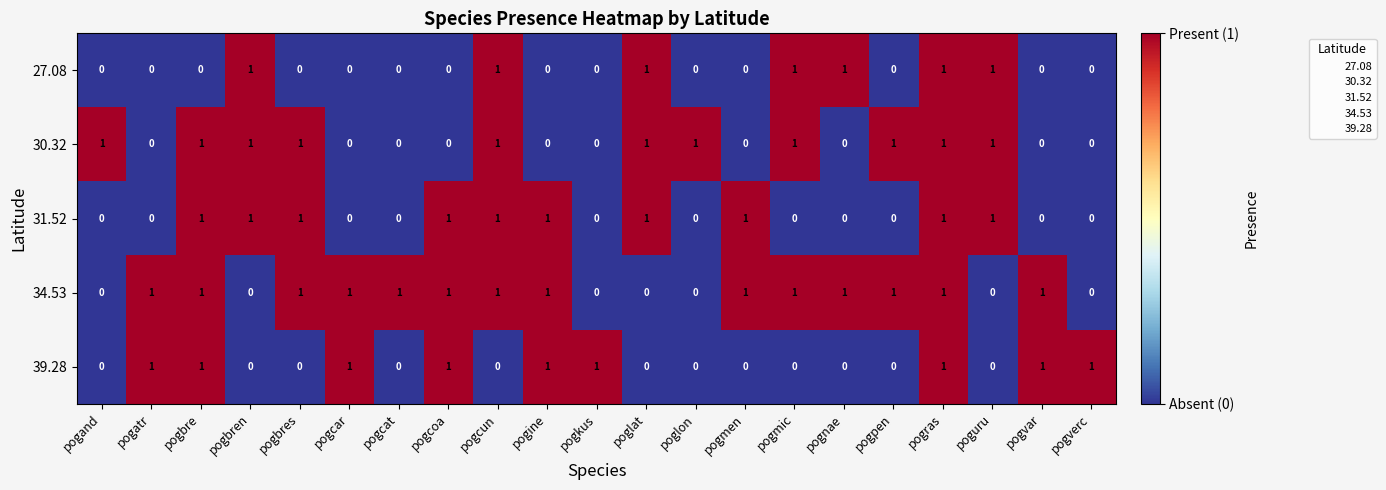

How many data points does each series have?

21